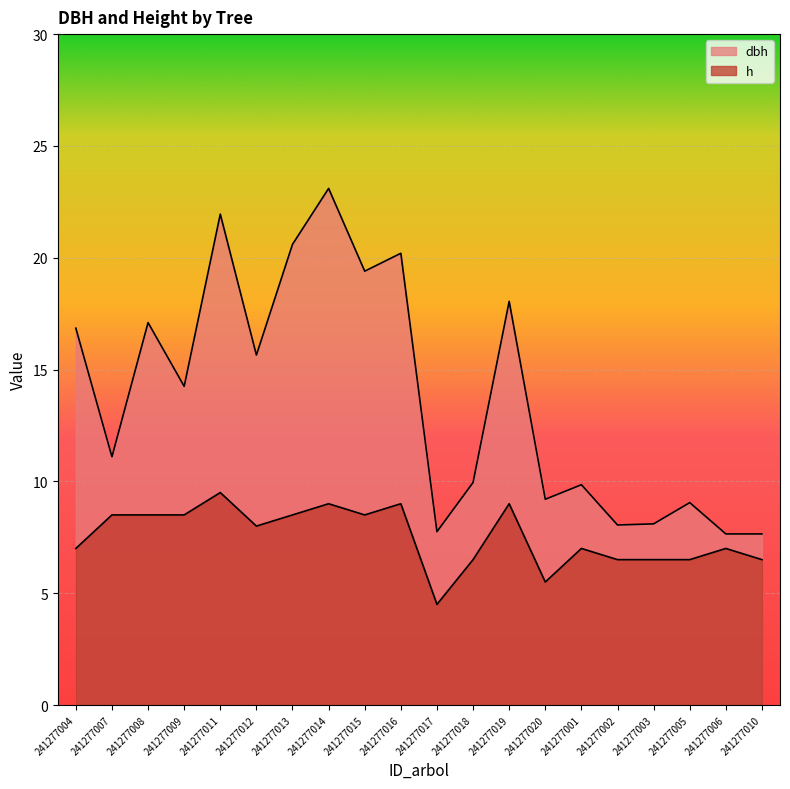

What is the difference between the maximum and minimum values in the h series?

5.0